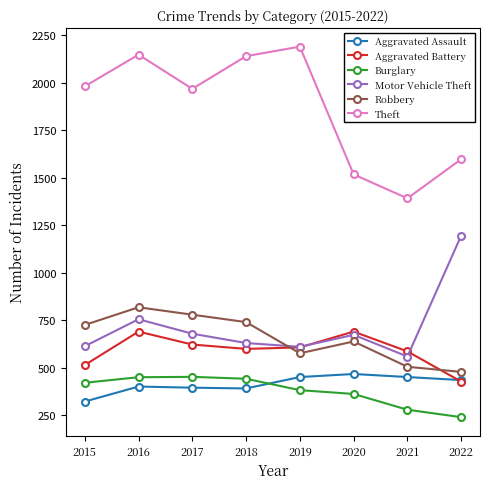

What is the highest value of the Robbery series?

819